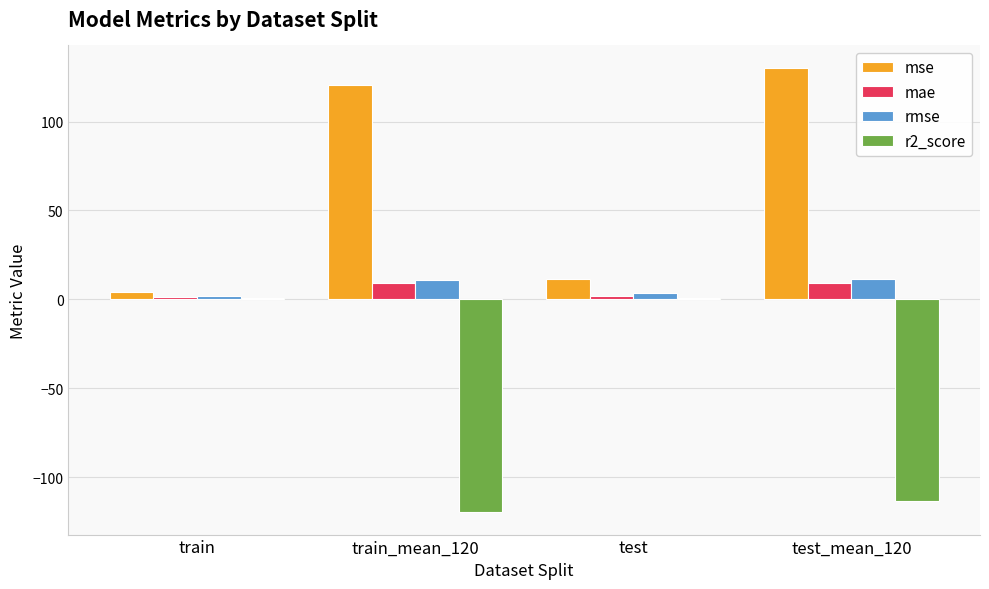

What is the spread (max minus min) of values at test_mean_120?

243.7